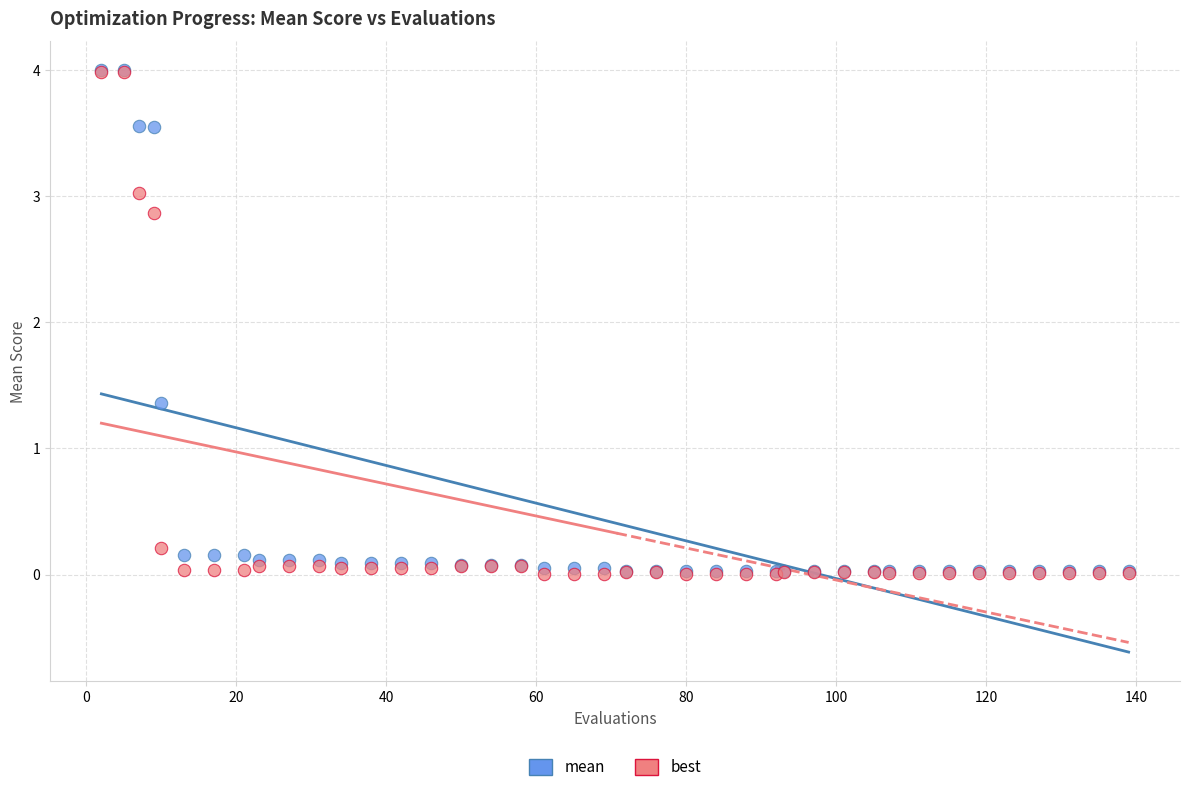

Across all series, what Y value is closest to 2?

1.4